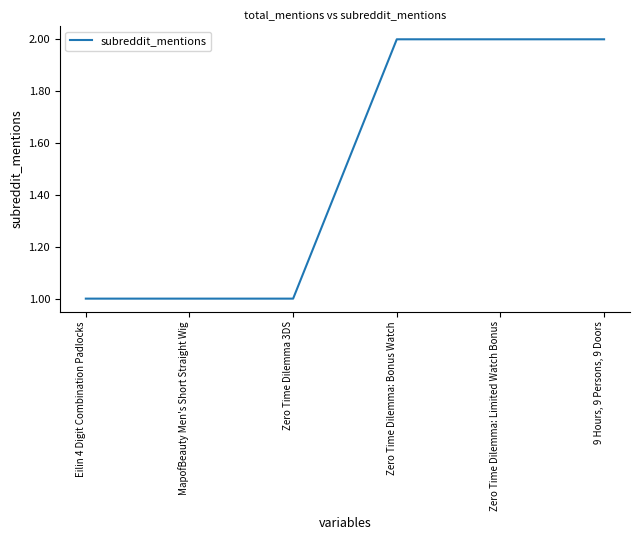

What is the maximum value shown in the chart?

2